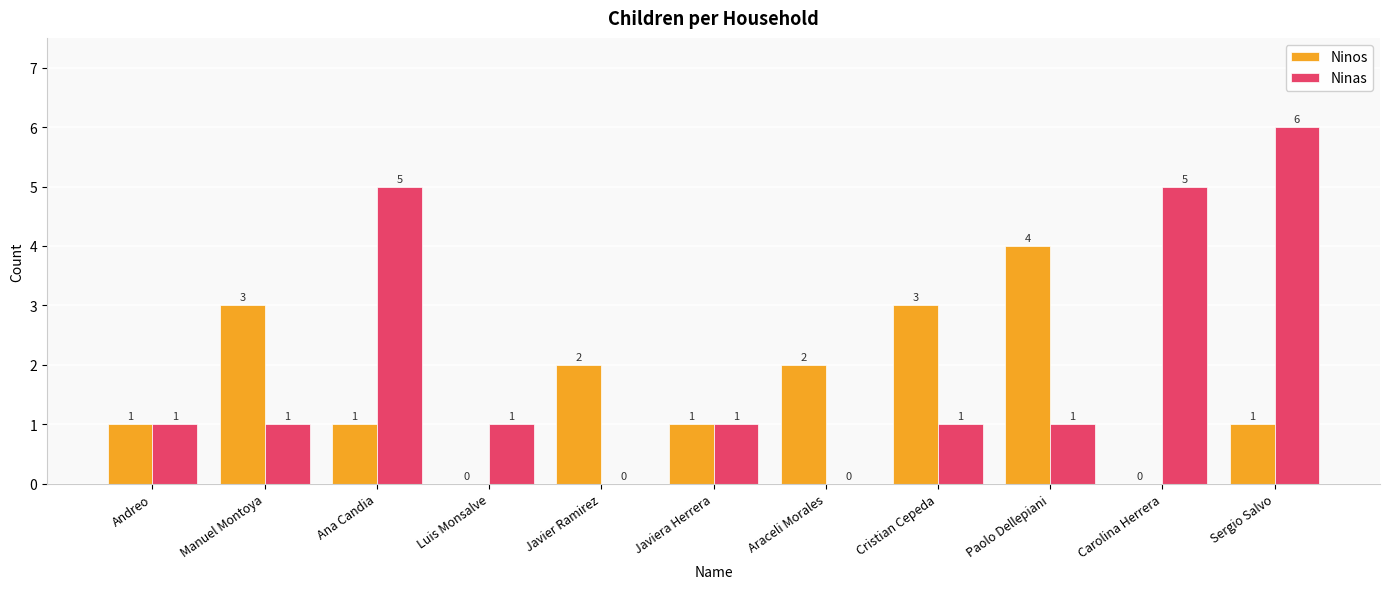

Which series has the largest total across all categories?

Ninas